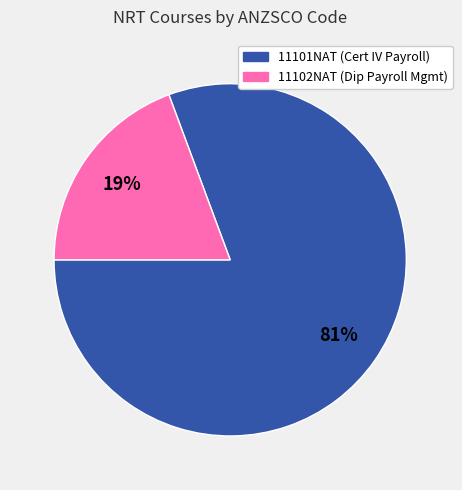

Count the number of slices in the pie.

2